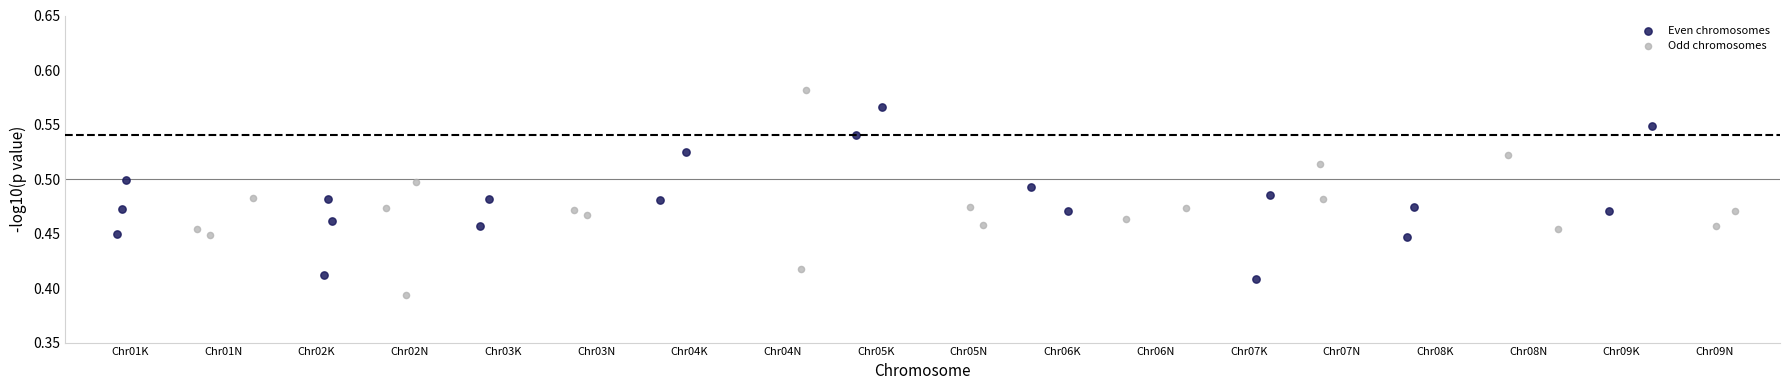

What are all the series names shown in the legend?

Even chromosomes, Odd chromosomes